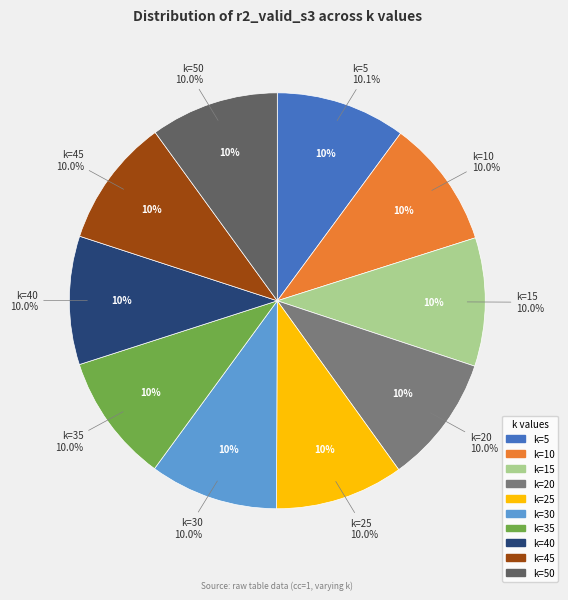

To the nearest percent, what is the average slice percentage?

10%